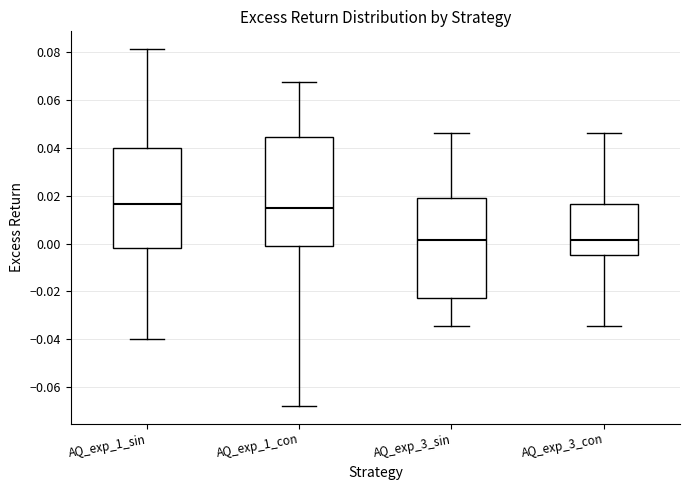

Reading left to right, read every box against the y-axis: the position of its median line, the range the box covers, and the ends of its whiskers. The values are not printed on the chart, so give them approximately, as read against the axis.

AQ_exp_1_sin: median 0.016, box -0.002 to 0.040, whiskers -0.040 to 0.082
AQ_exp_1_con: median 0.014, box -0.002 to 0.044, whiskers -0.068 to 0.068
AQ_exp_3_sin: median 0.002, box -0.022 to 0.018, whiskers -0.034 to 0.046
AQ_exp_3_con: median 0.002, box -0.004 to 0.016, whiskers -0.034 to 0.046